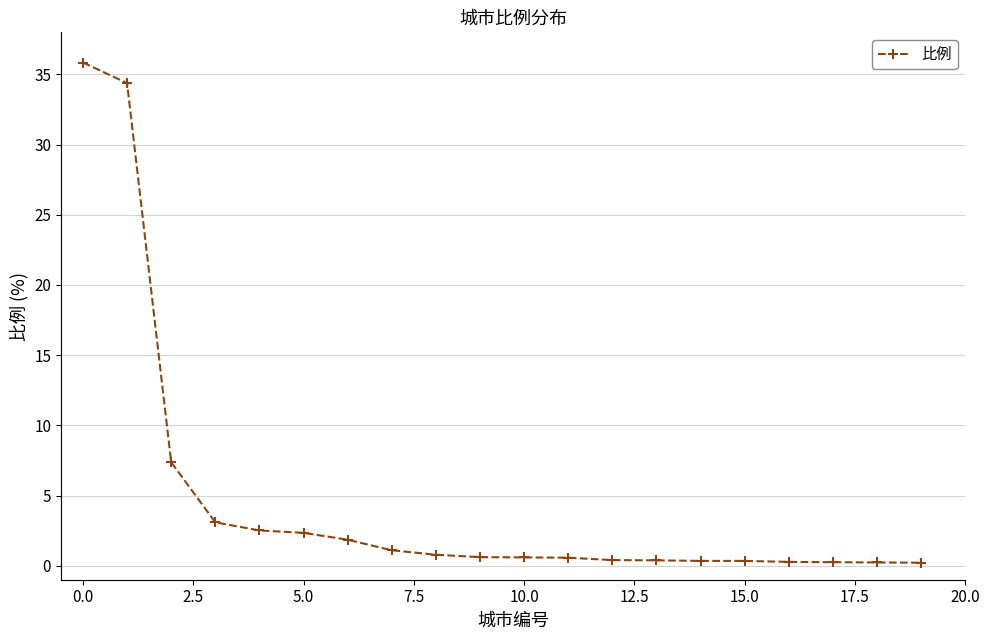

What is the difference between the maximum and minimum values?

35.6